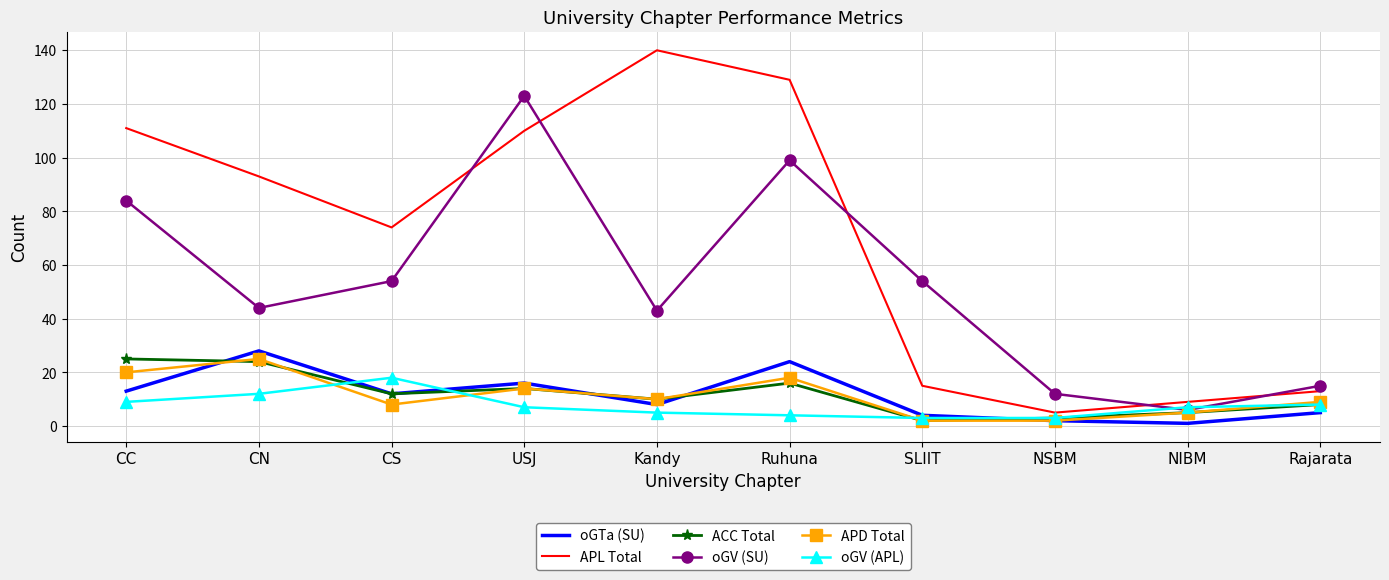

What is the greatest value displayed?

140